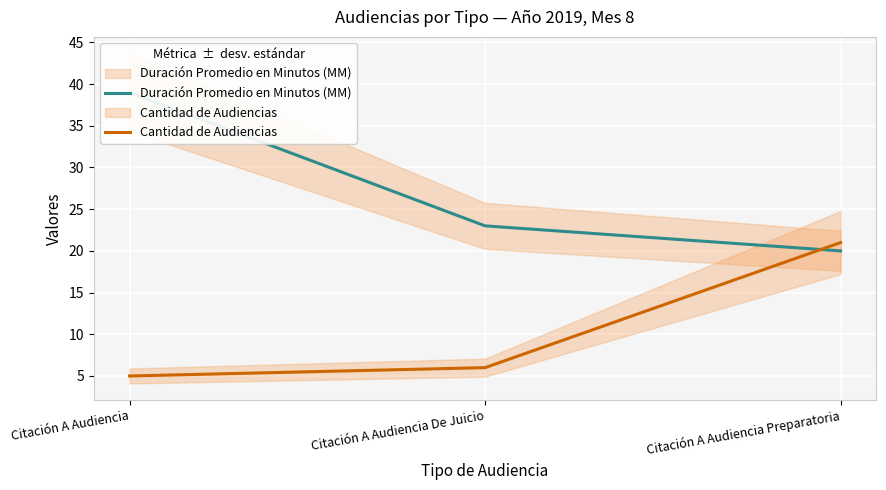

What is the difference between the maximum and minimum values in the Cantidad de Audiencias series?

16